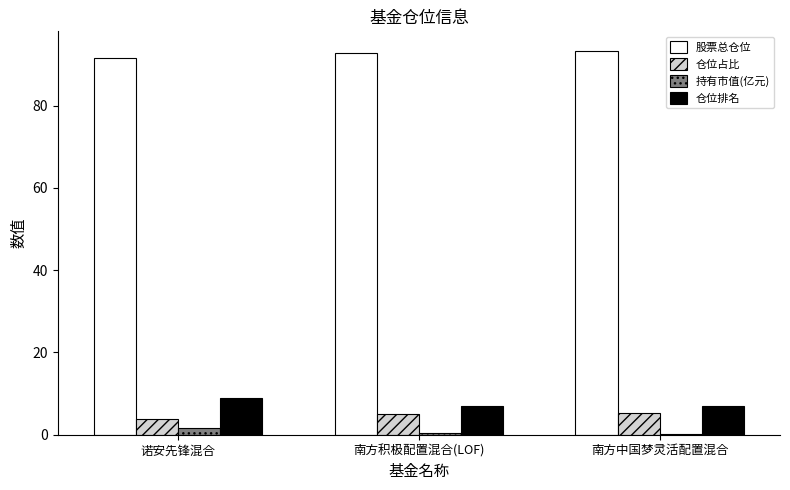

What is the sum of all 仓位排名 values?

23.0